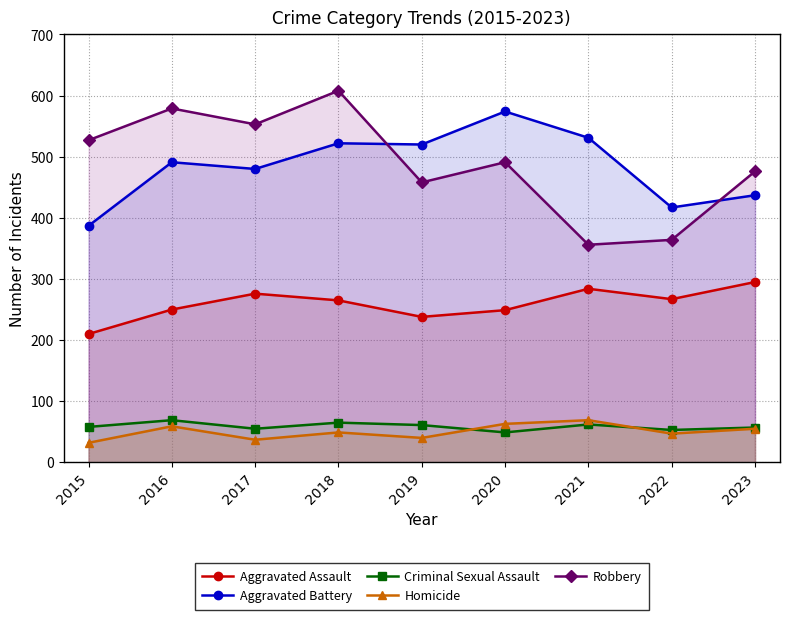

What is the lowest value of the Aggravated Assault series?

210